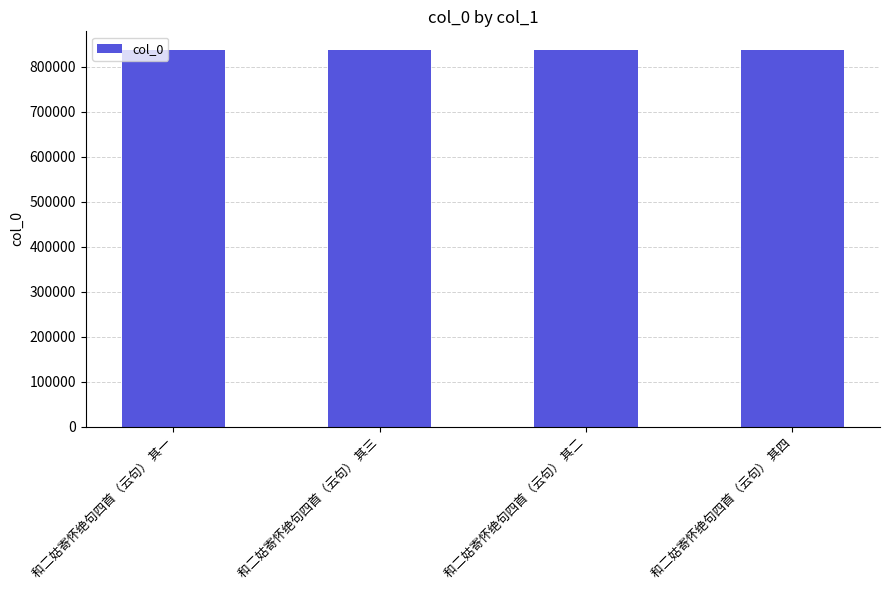

Does the chart contain stacked bars?

No